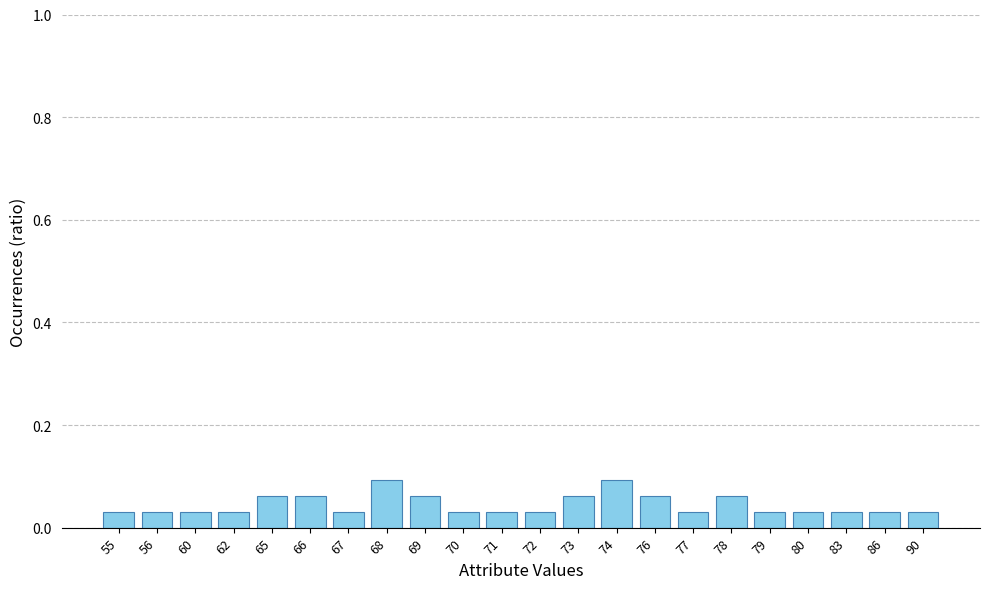

What is the sum of all values?

1.0